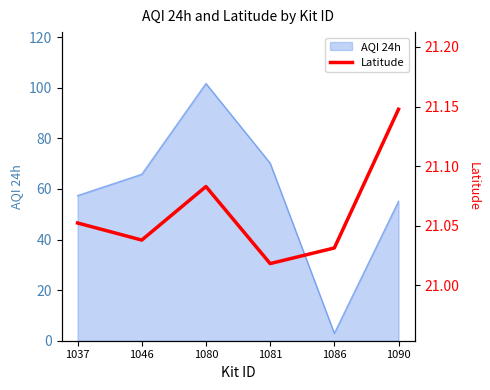

How many lines are shown in the chart?

1